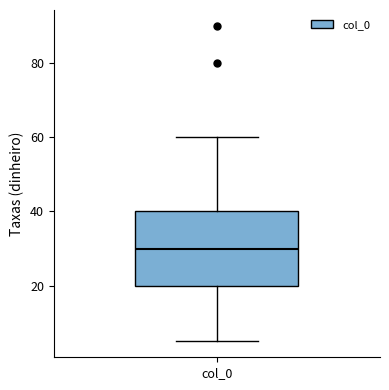

Where does the lower whisker of the box for col_0 end on the y-axis? The values are not printed on the chart, so give them approximately, as read against the axis.

6